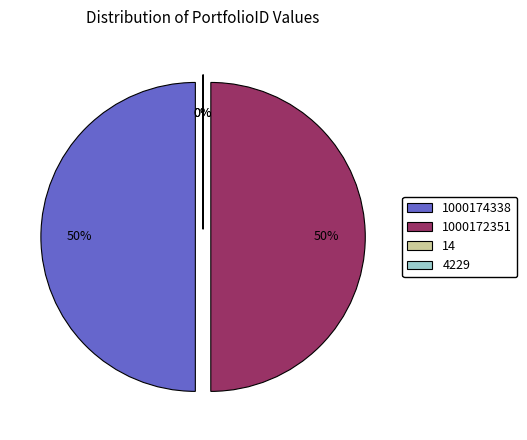

To the nearest percent, what is the combined percentage of 1000174338 and 1000172351?

100%